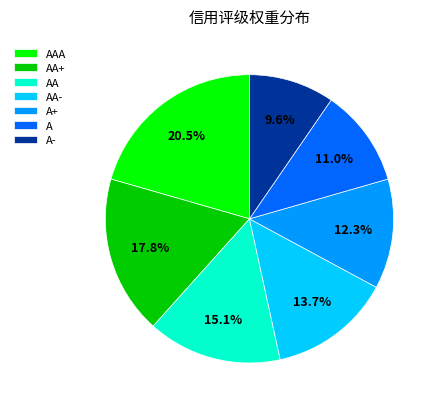

Count the number of slices in the pie.

7